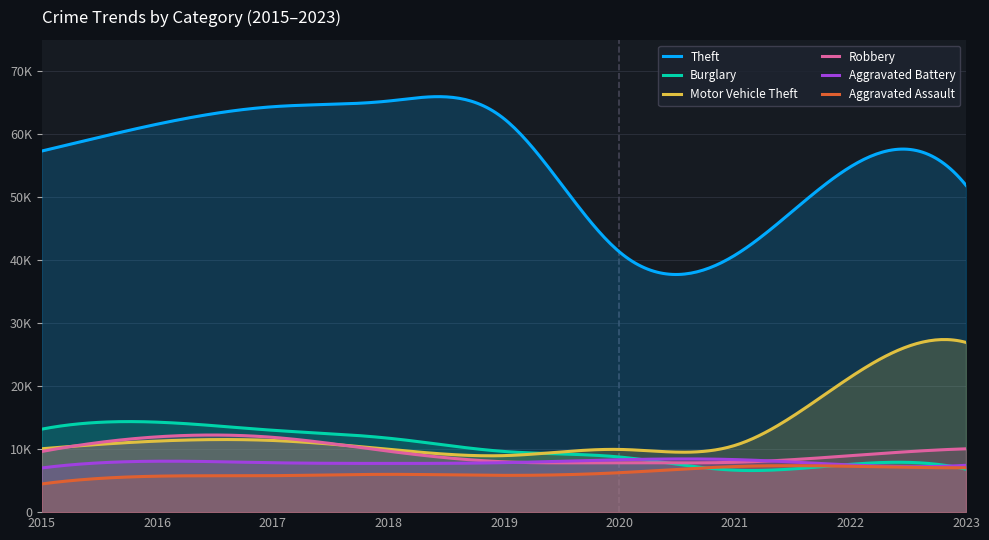

Which label corresponds to the largest value in the chart?

2018